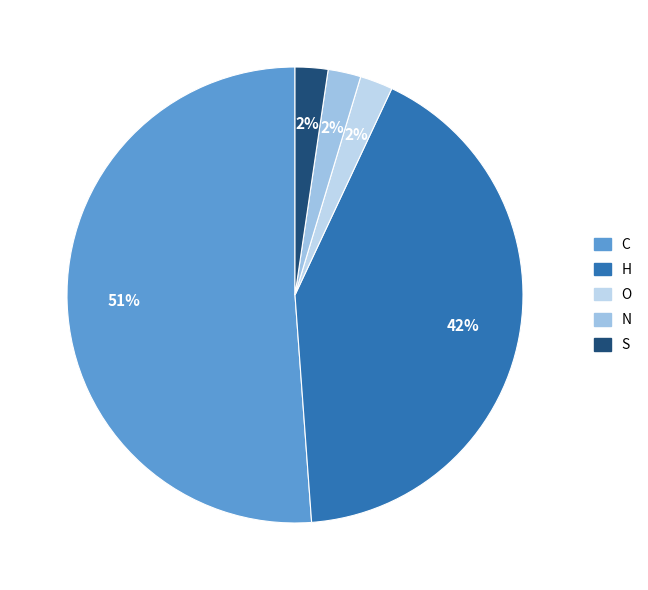

Does C account for over 50% of the chart?

Yes